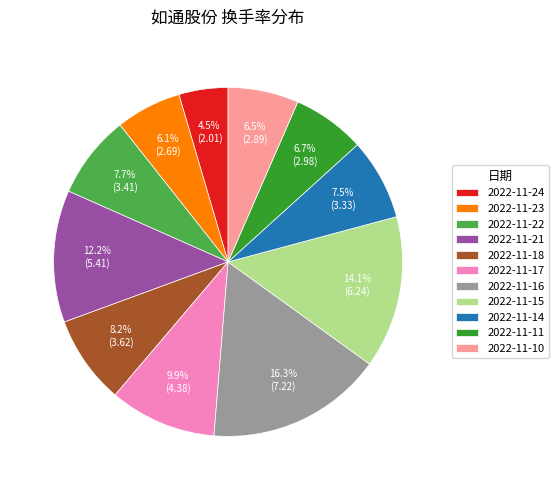

Count the number of slices in the pie.

11